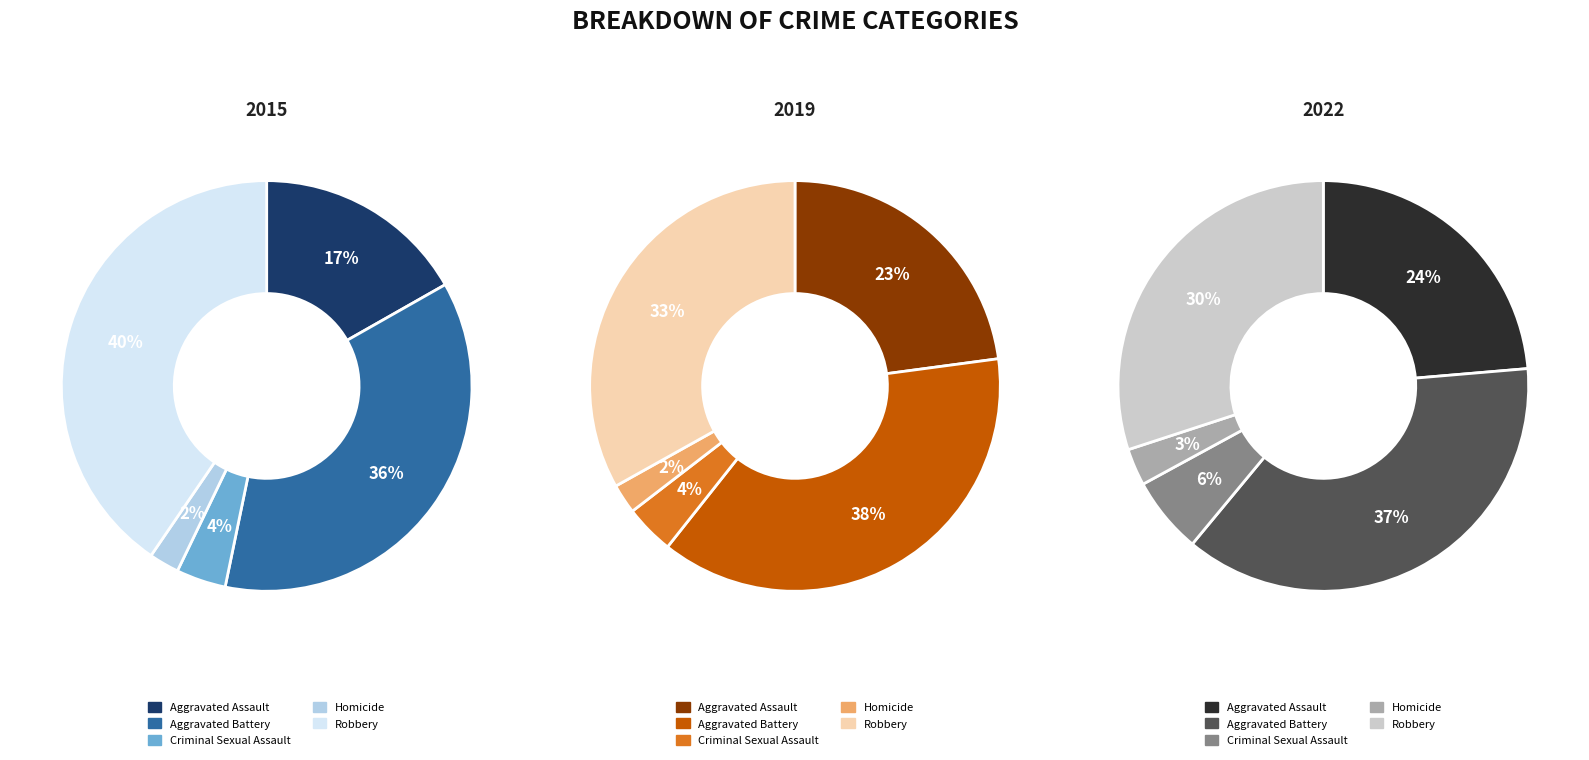

To the nearest percent, what is the combined percentage of Aggravated Assault and Robbery?

56%